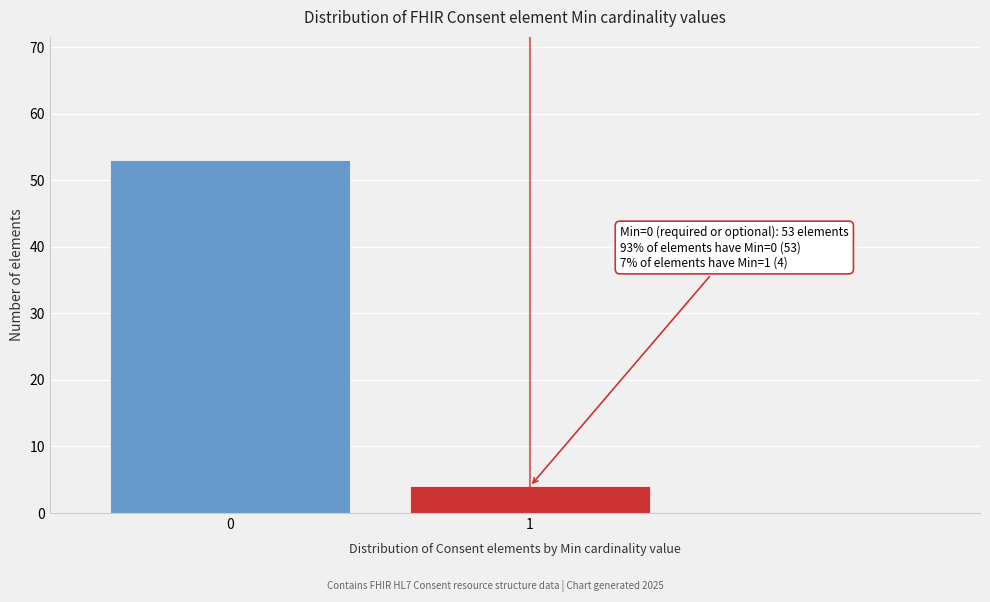

Reading left to right, list all the values displayed in this chart.

0=53	1=4